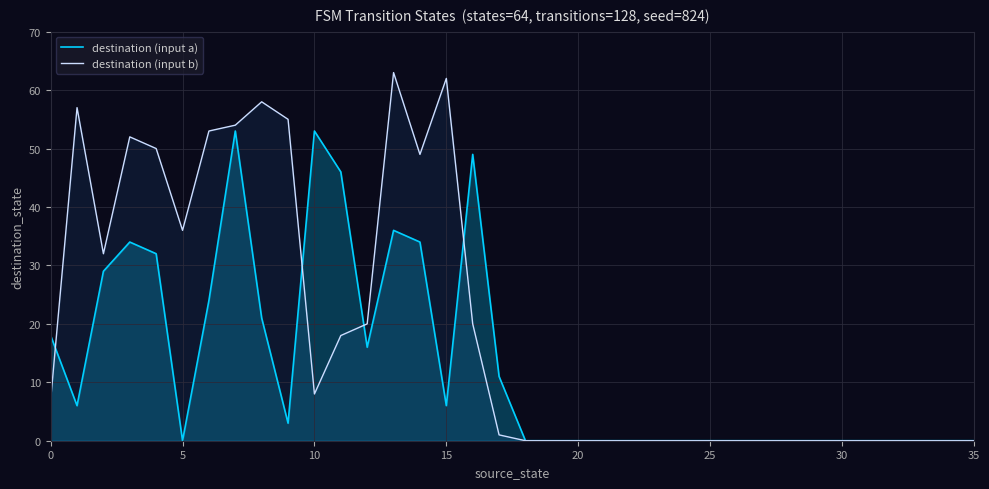

True or false: destination (input a) has more than 2 interior local peaks.

True